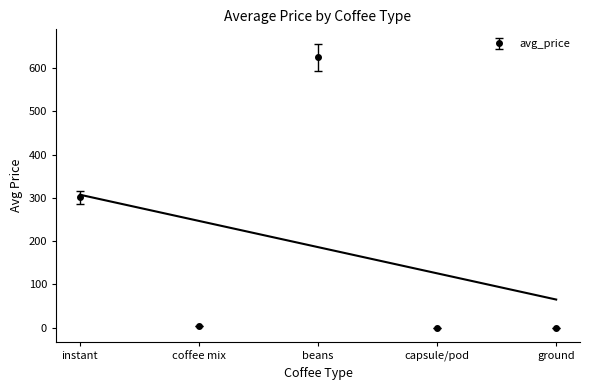

What is the value of the 2nd point from the left?

4.5